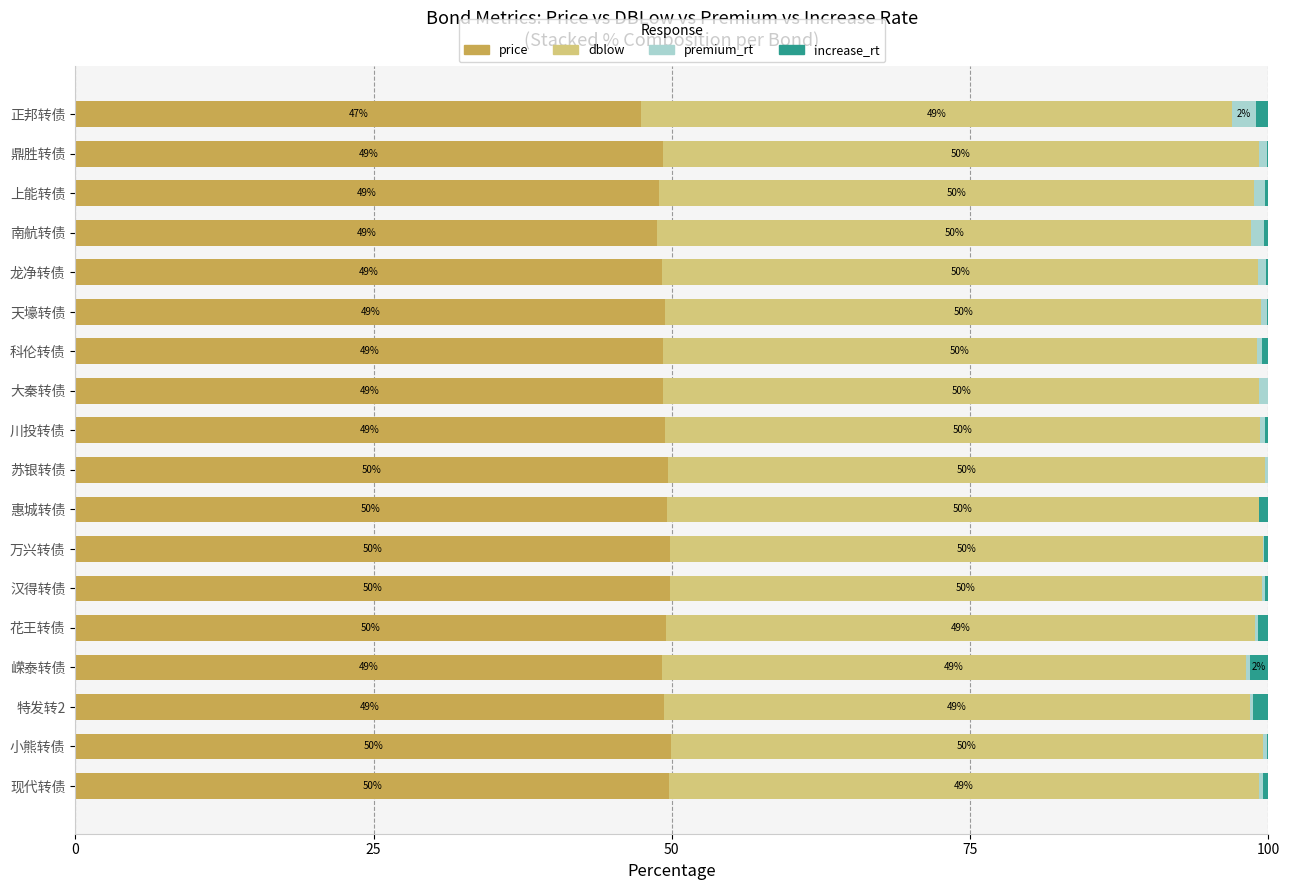

The value of price at 科伦转债 is 49.3. True or false?

True